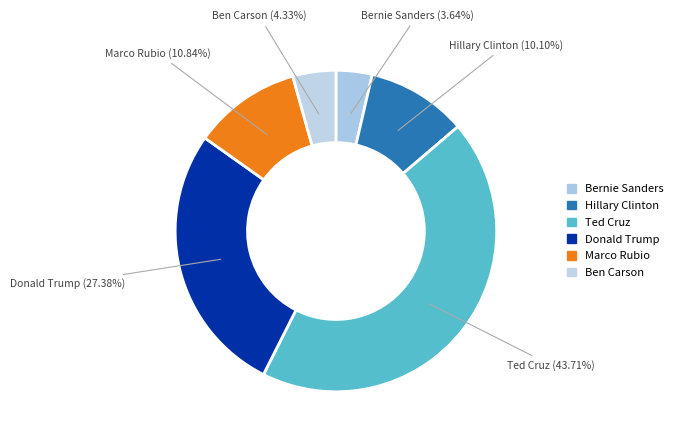

Rank the categories by value from lowest to highest.

Bernie Sanders, Ben Carson, Hillary Clinton, Marco Rubio, Donald Trump, Ted Cruz